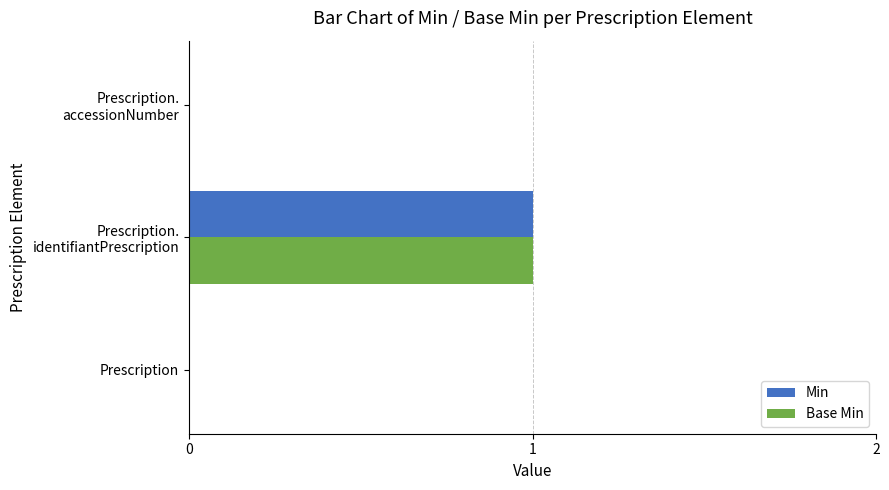

Count the number of data series in this chart.

2